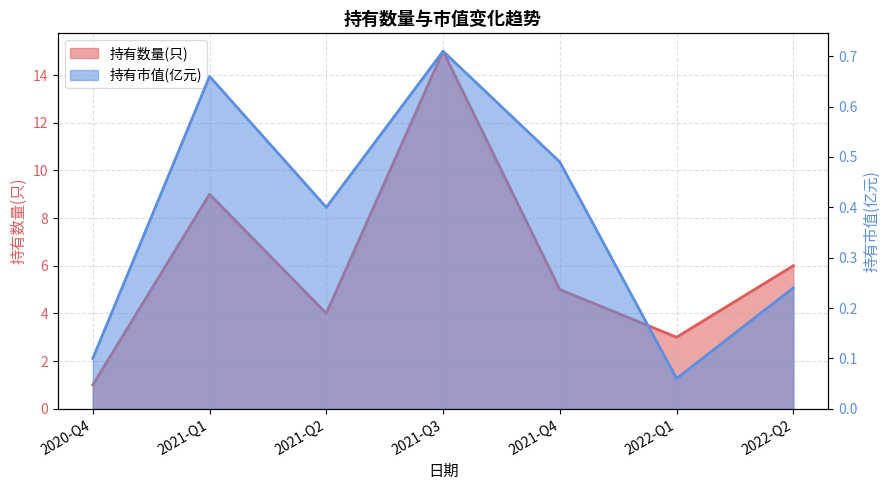

What is the value of the 持有数量(只) point at the 3rd from the left?

4.0